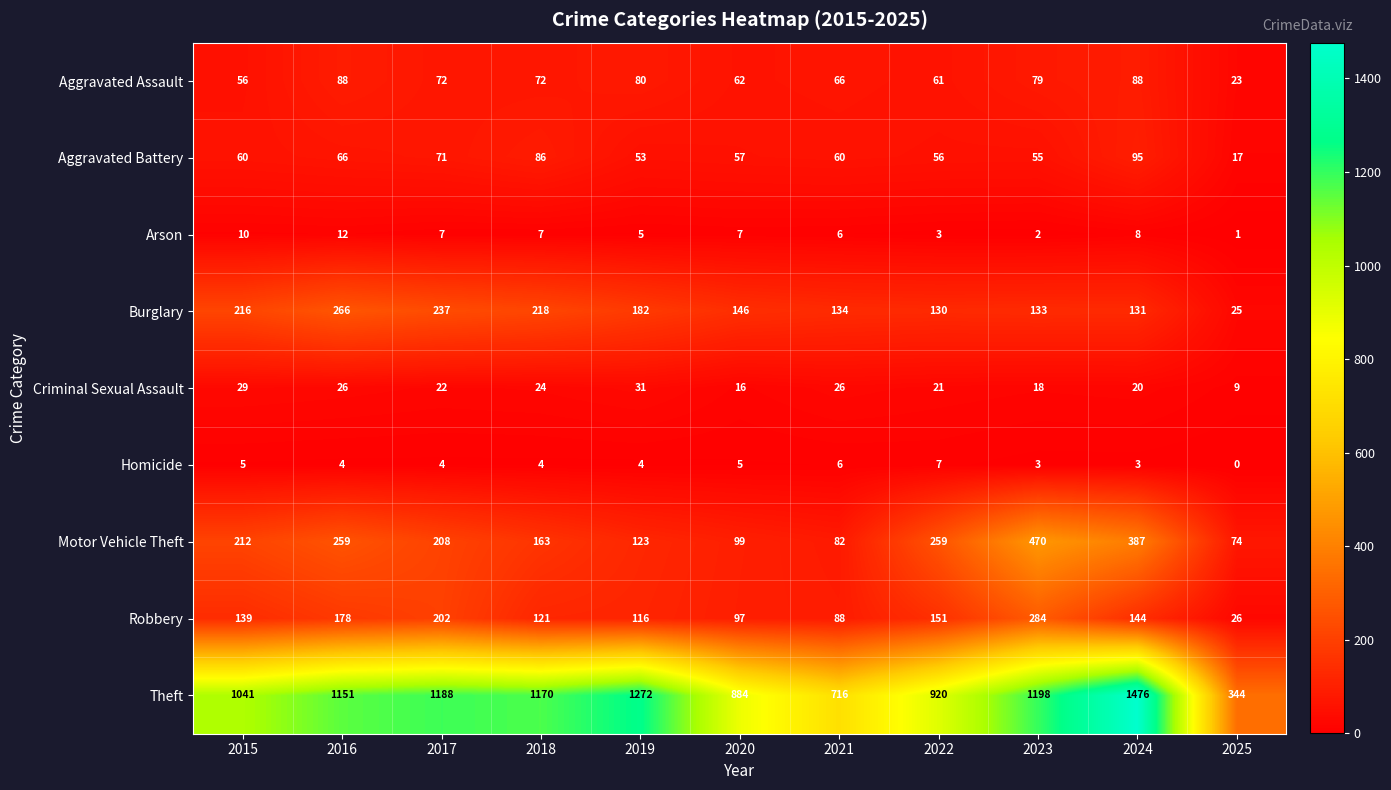

Count the number of categories in the chart.

11